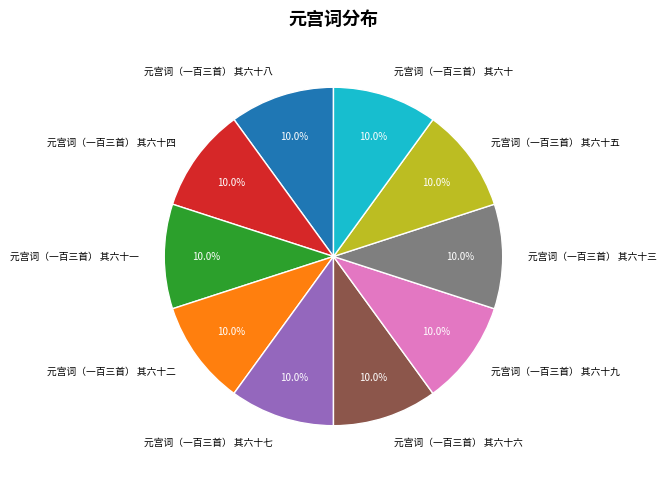

What is the ratio of the value at 元宫词（一百三首） 其六十六 to the value at 元宫词（一百三首） 其六十五?

1.0